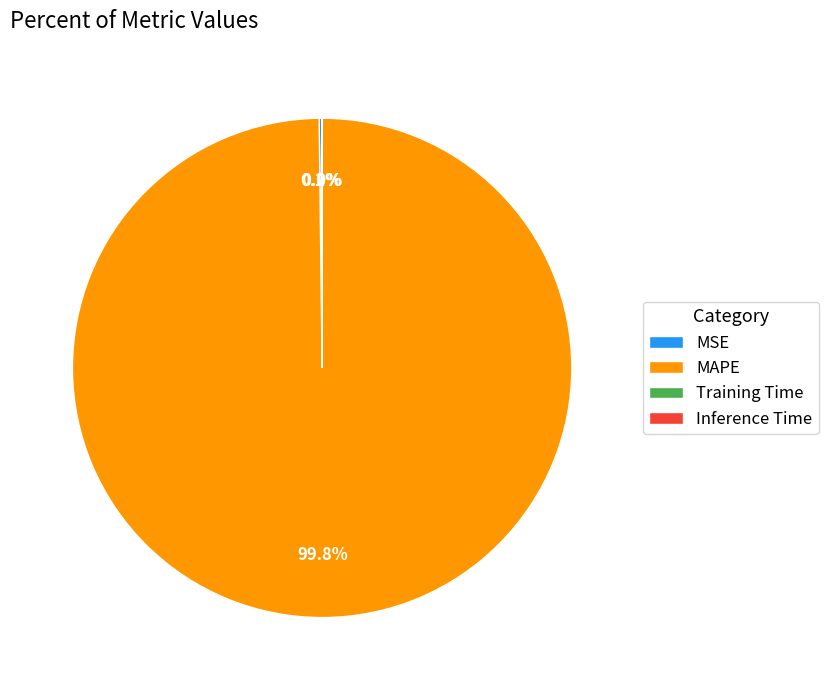

The MAPE slice represents 100% of the pie. True or false?

True